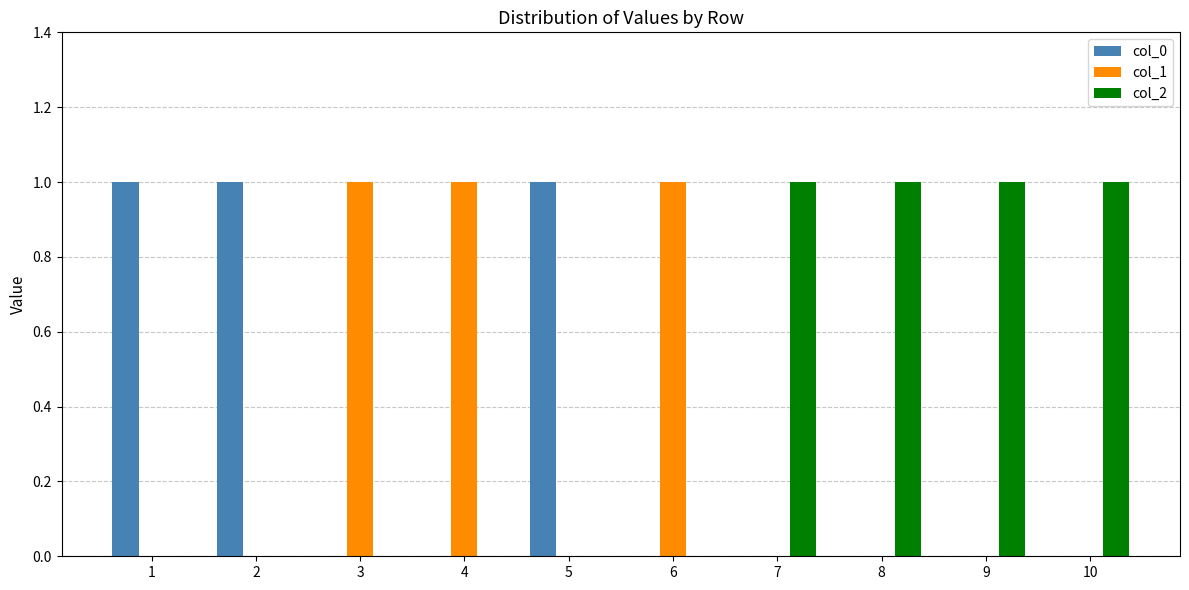

Reading right to left, list all the values displayed in this chart.

col_0: 10=0	9=0	8=0	7=0	6=0	5=1	4=0	3=0	2=1	1=1
col_1: 10=0	9=0	8=0	7=0	6=1	5=0	4=1	3=1	2=0	1=0
col_2: 10=1	9=1	8=1	7=1	6=0	5=0	4=0	3=0	2=0	1=0